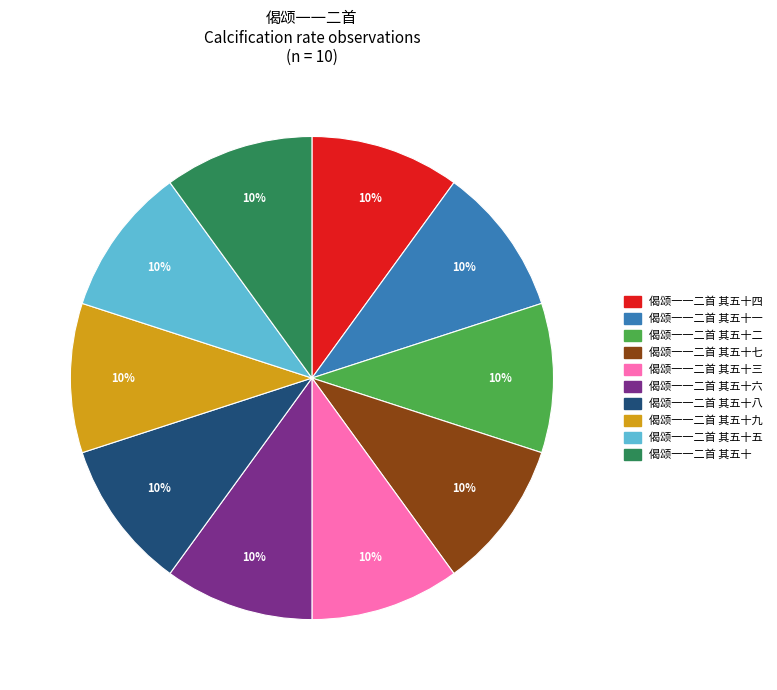

Does any single category account for the majority?

No